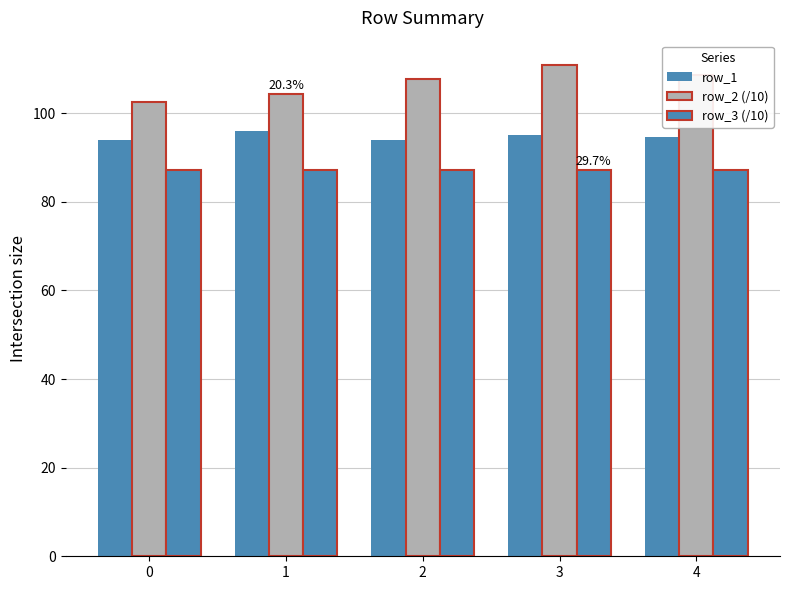

Is the value of row_2 (/10) at 3 greater than the value of row_1 at 4?

Yes